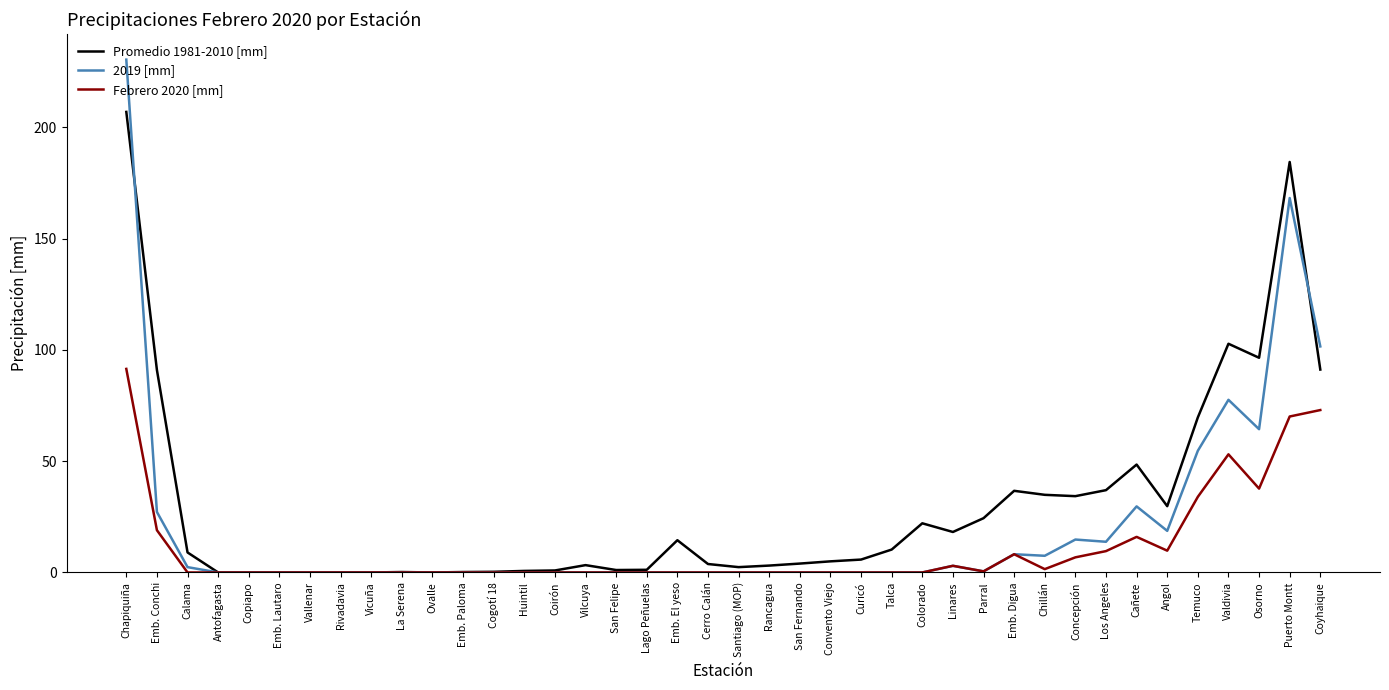

What is the difference between the maximum and minimum values in the Promedio 1981-2010 [mm] series?

207.0